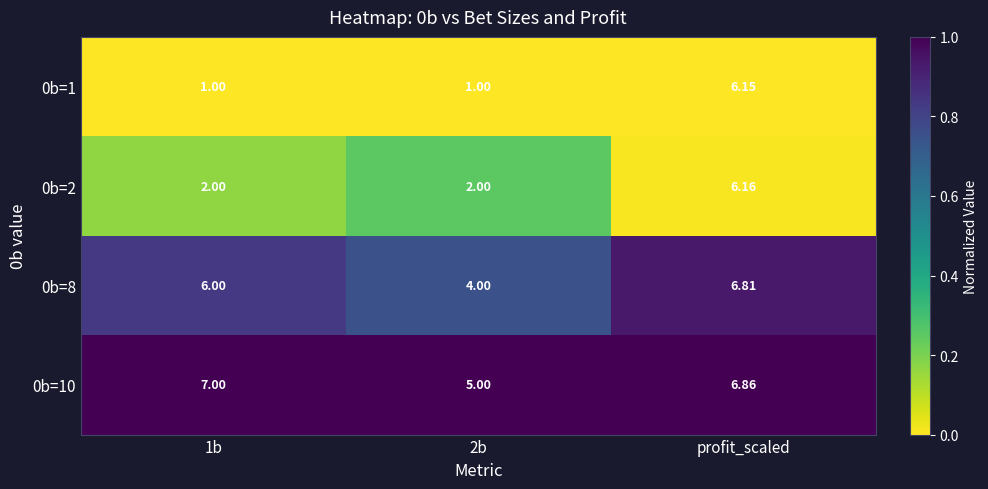

Is the value of 0b=10 at 2b greater than the value of 0b=1 at 2b?

Yes